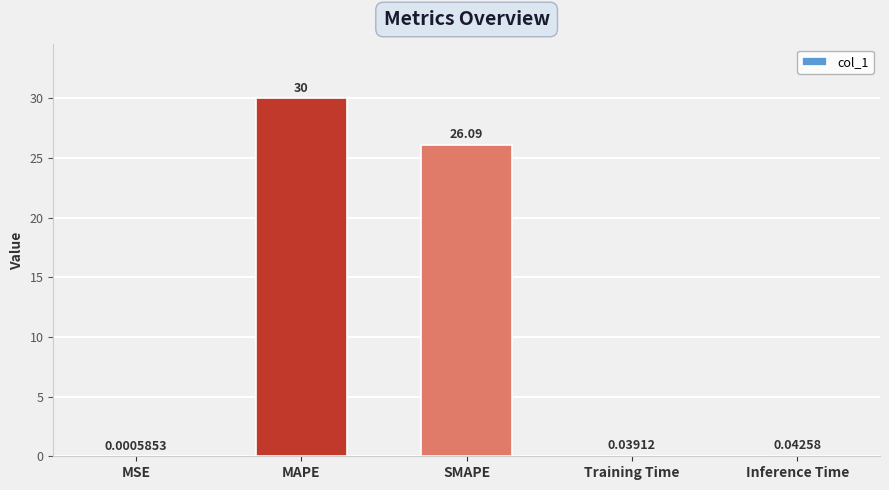

What is the difference between the values at Training Time and MAPE?

30.0